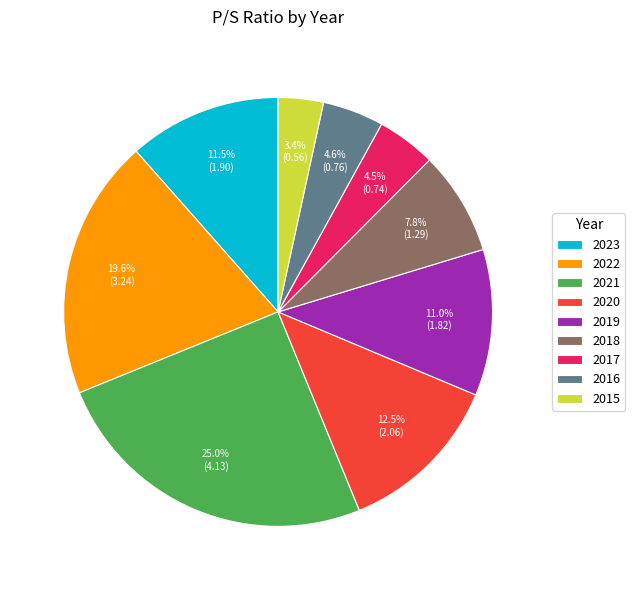

Is 2016 the majority of the pie?

No